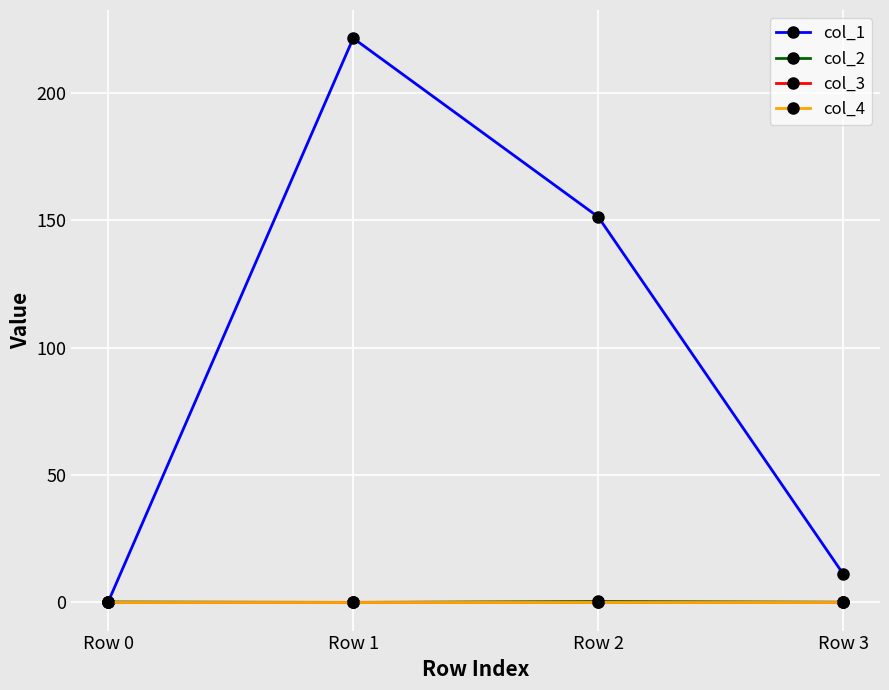

Does the chart have visible grid lines?

Yes